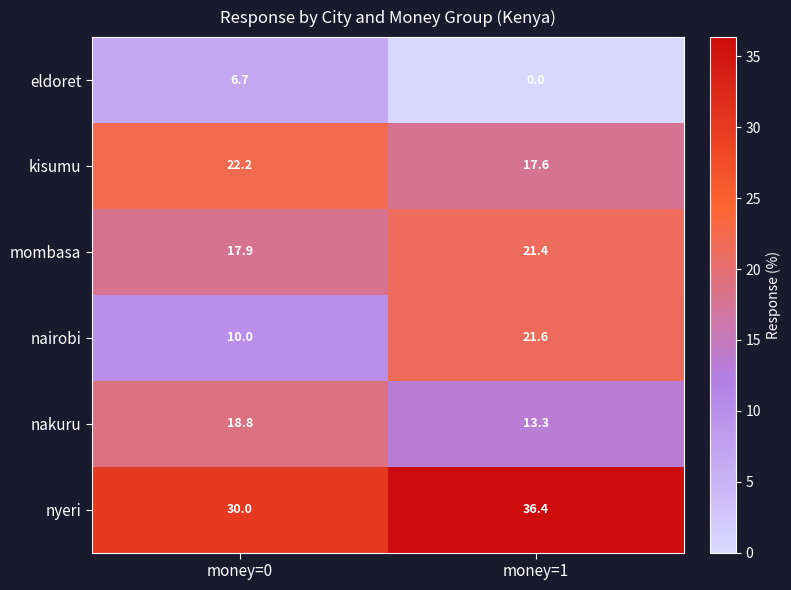

Reading left to right, list all the values displayed in this chart.

eldoret: 6.7	0.0
kisumu: 22.2	17.6
mombasa: 17.9	21.4
nairobi: 10.0	21.6
nakuru: 18.8	13.3
nyeri: 30.0	36.4